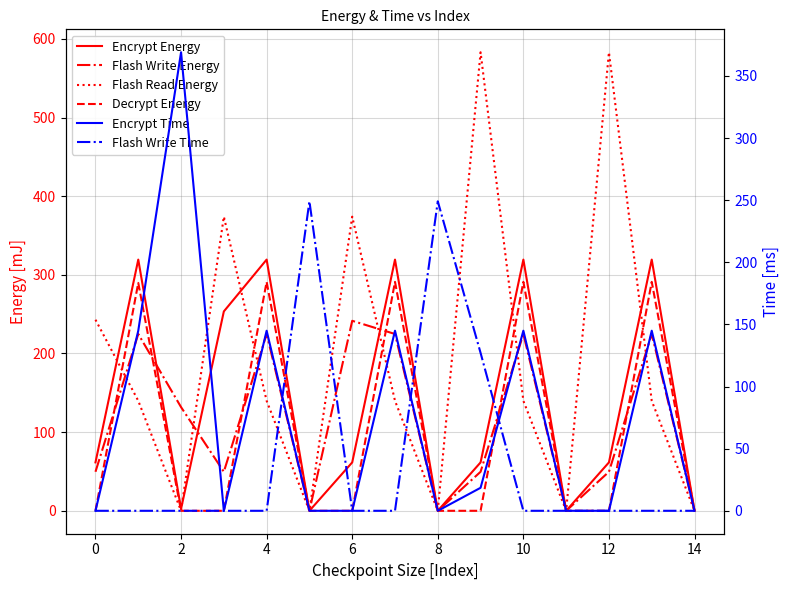

In Flash Write Energy, how many points are higher than both neighbors (excluding endpoints)?

5